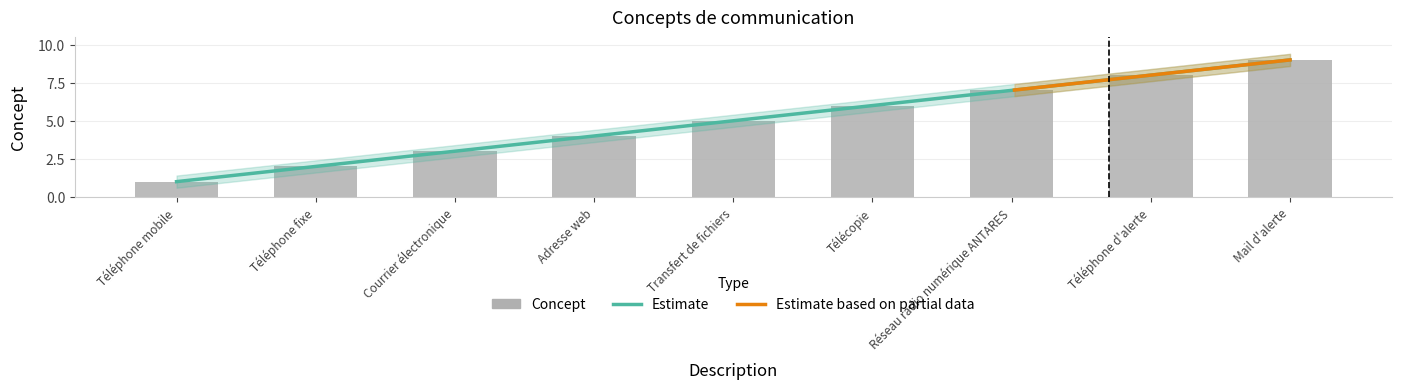

What is the change in value from Courrier électronique to Réseau radio numérique ANTARES?

+4